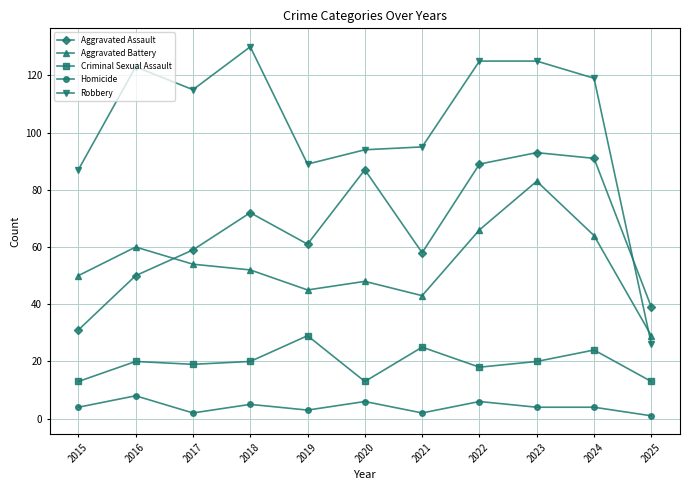

Does the chart display data point markers on the line(s)?

Yes